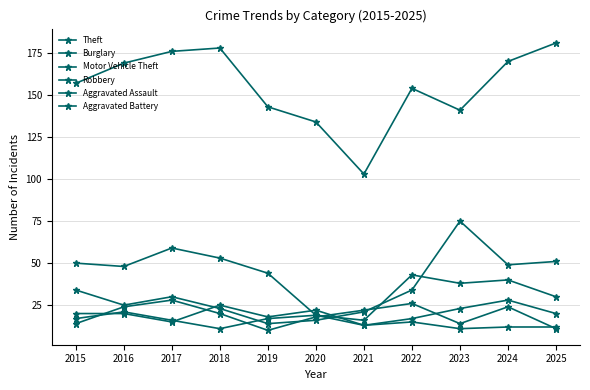

How many data points does each series have?

11